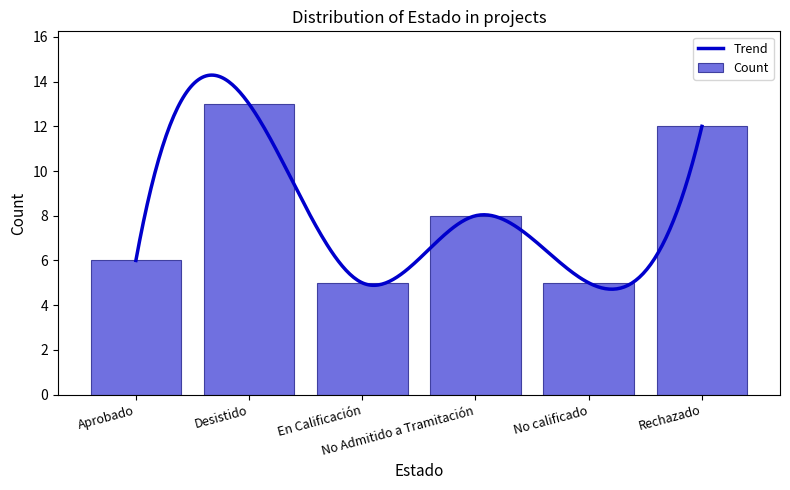

What is the difference between the maximum and minimum values?

8